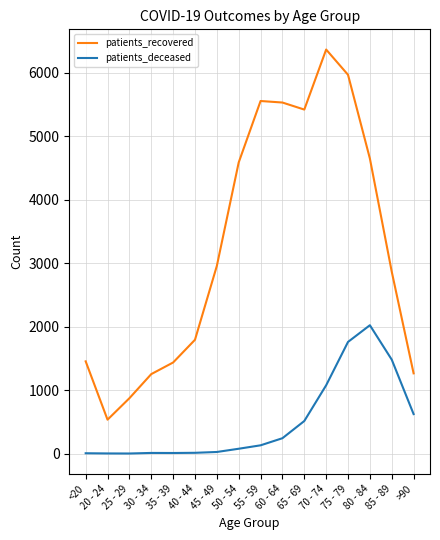

What is the difference between the maximum and minimum values in the patients_recovered series?

5832